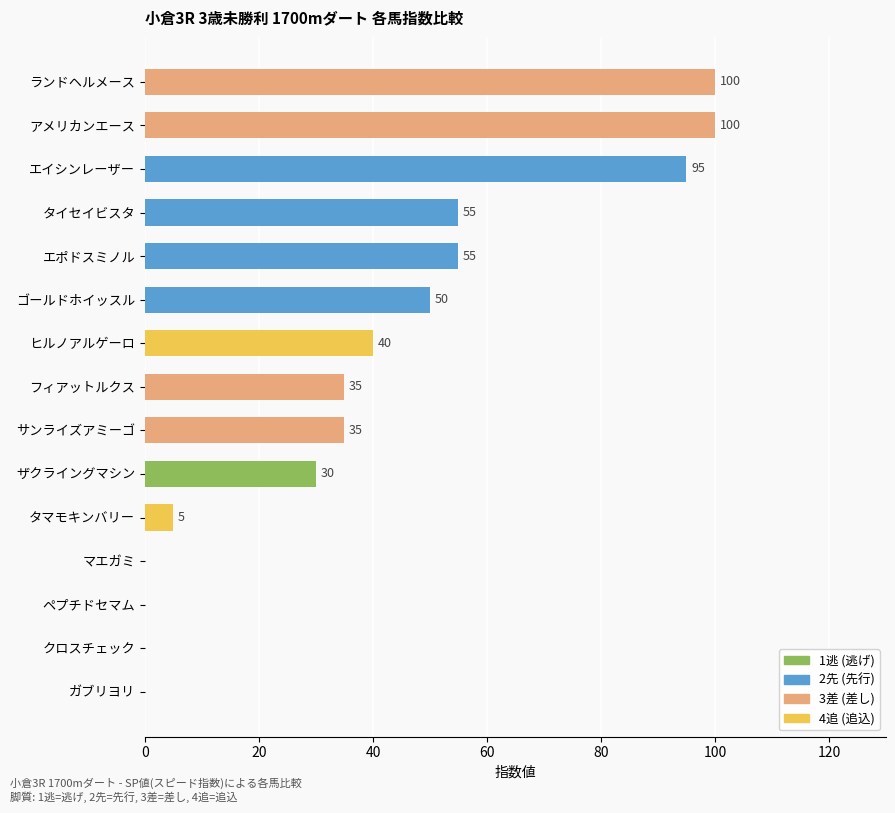

What is the change in value from フィアットルクス to クロスチェック?

-35